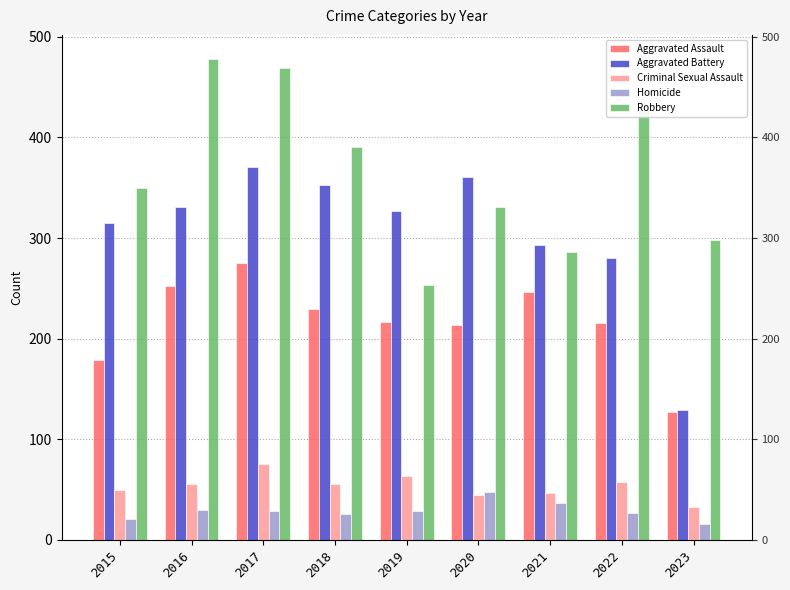

At which label does Aggravated Assault reach its minimum?

2023